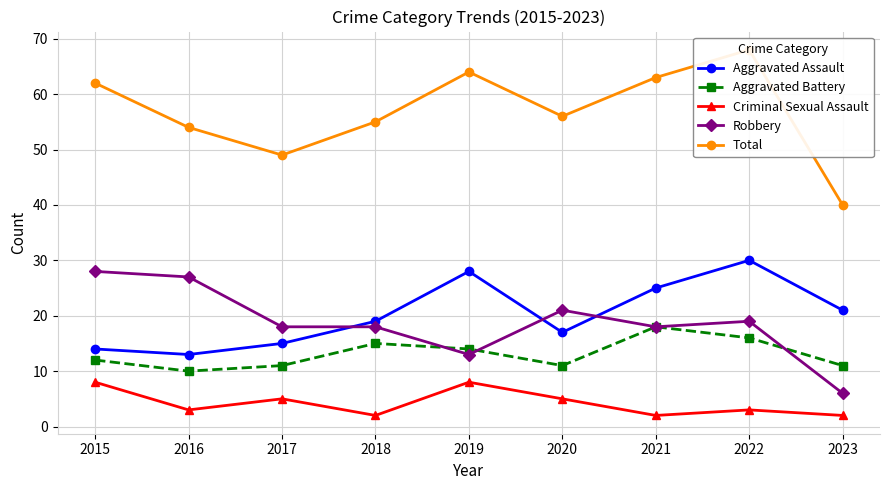

At which category is the sum across all series the highest?

2022